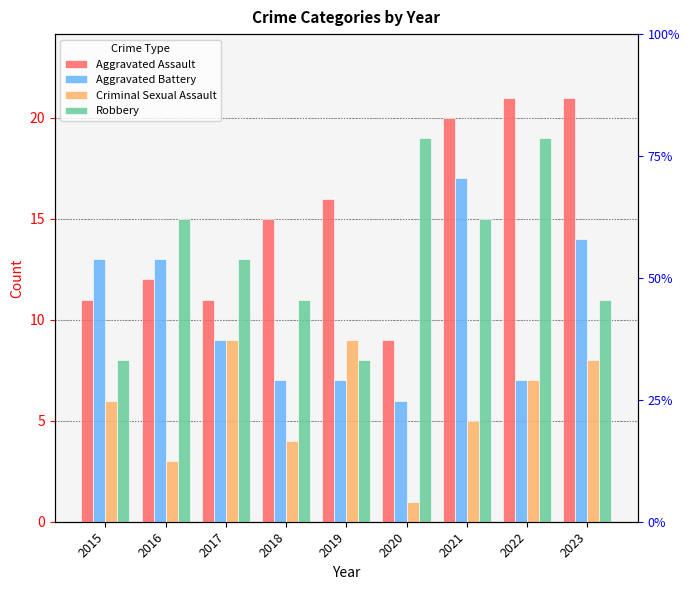

The value of Aggravated Assault at 2018 is 15. True or false?

True